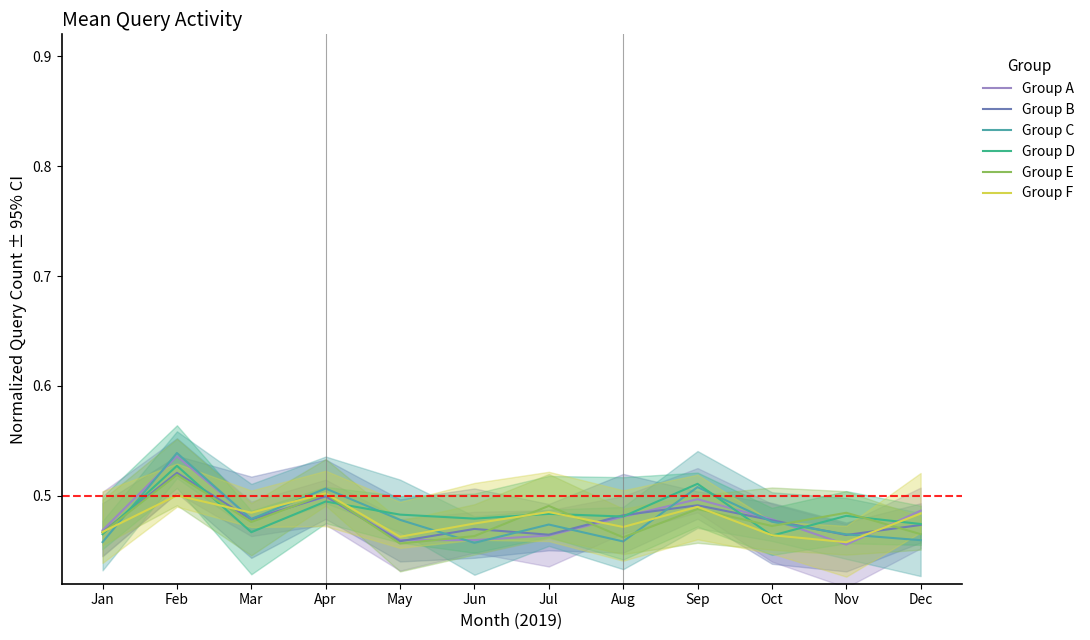

Where is Group A nearest to the value 0?

Nov